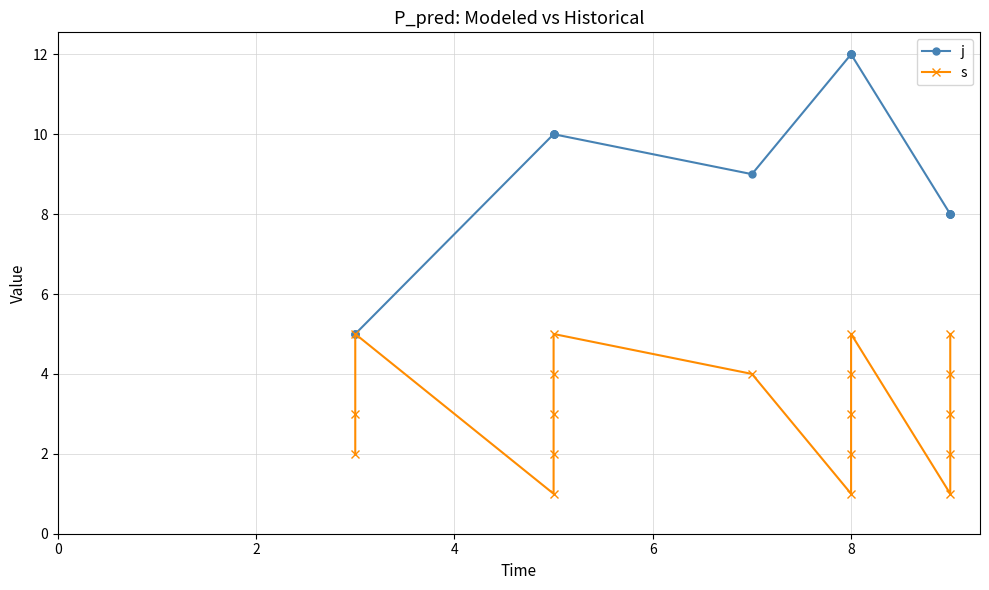

True or false: j and s intersect in this chart.

False